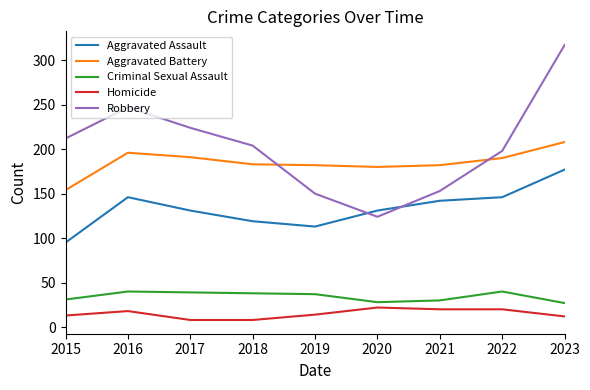

List the series in order of their peak value, highest first.

Robbery, Aggravated Battery, Aggravated Assault, Criminal Sexual Assault, Homicide